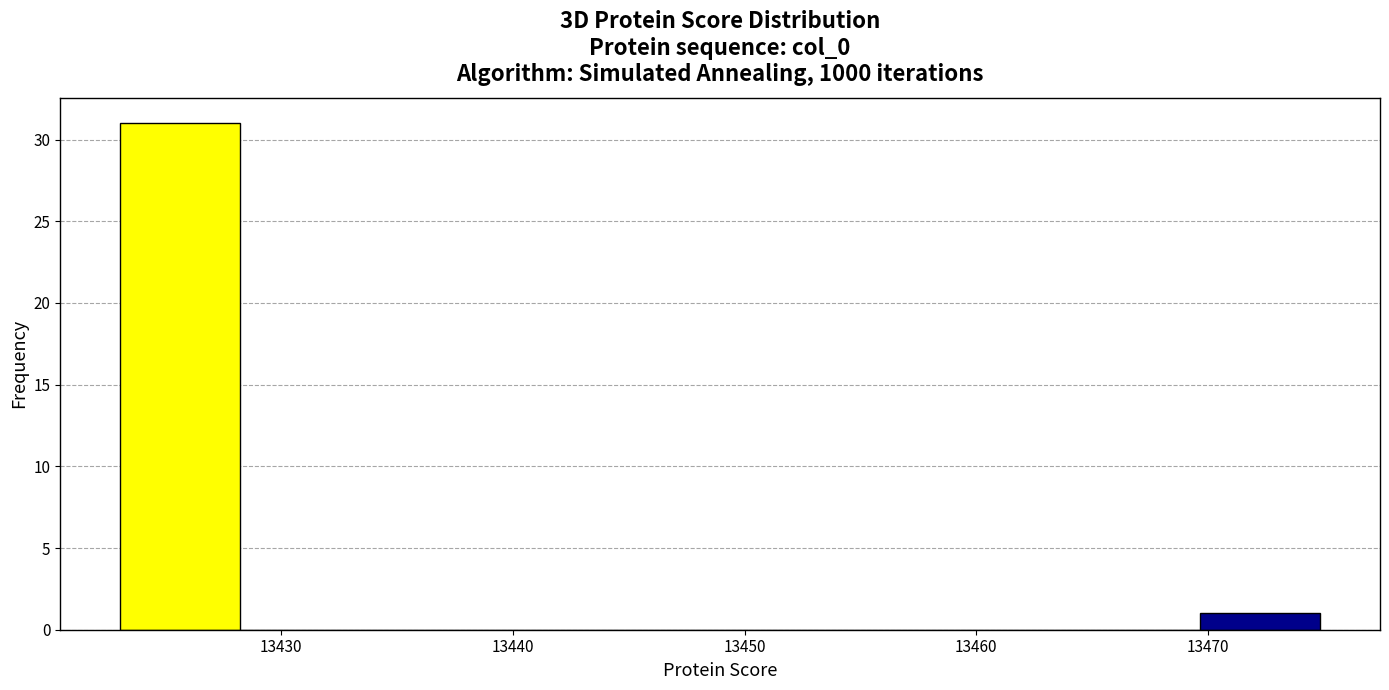

Reading left to right, transcribe this chart: for each bar, give the range it covers on the x-axis and its height. Neither the bar edges nor the heights are printed on the chart, so give them approximately, as read against the axes.

13423 to 13428: 31
13428 to 13433: 0
13433 to 13439: 0
13439 to 13444: 0
13444 to 13449: 0
13449 to 13454: 0
13454 to 13459: 0
13459 to 13464: 0
13464 to 13470: 0
13470 to 13475: 1